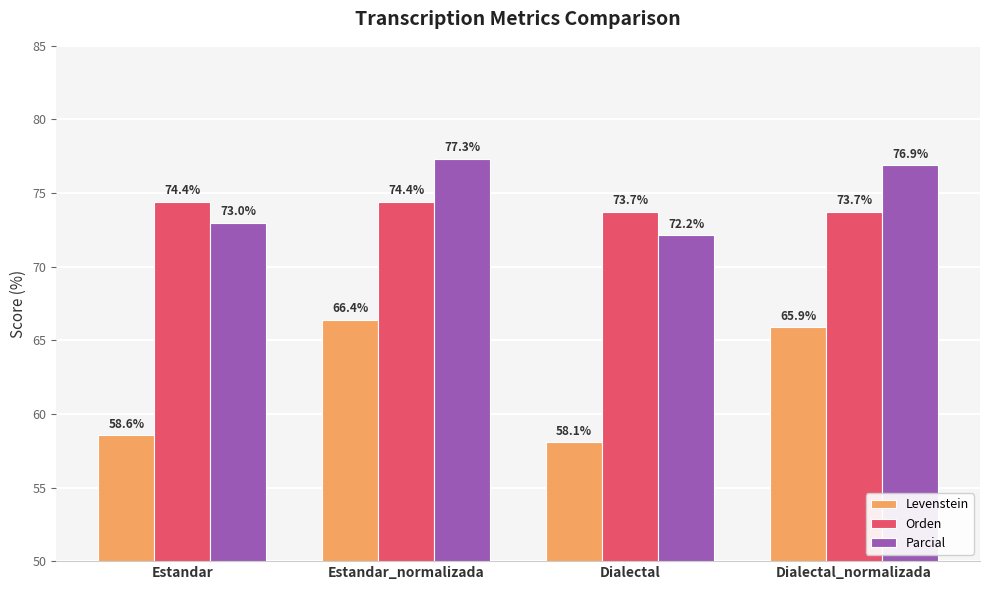

Rank the categories by Parcial value from highest to lowest.

Estandar_normalizada, Dialectal_normalizada, Estandar, Dialectal